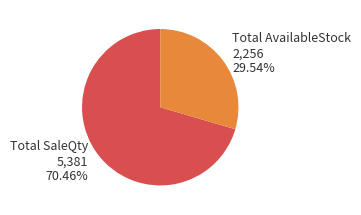

Which has a higher value, Total AvailableStock or Total SaleQty?

Total SaleQty